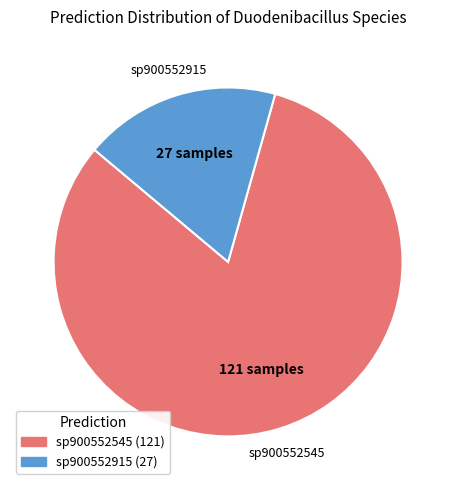

Is there any slice that represents more than half of the pie?

Yes